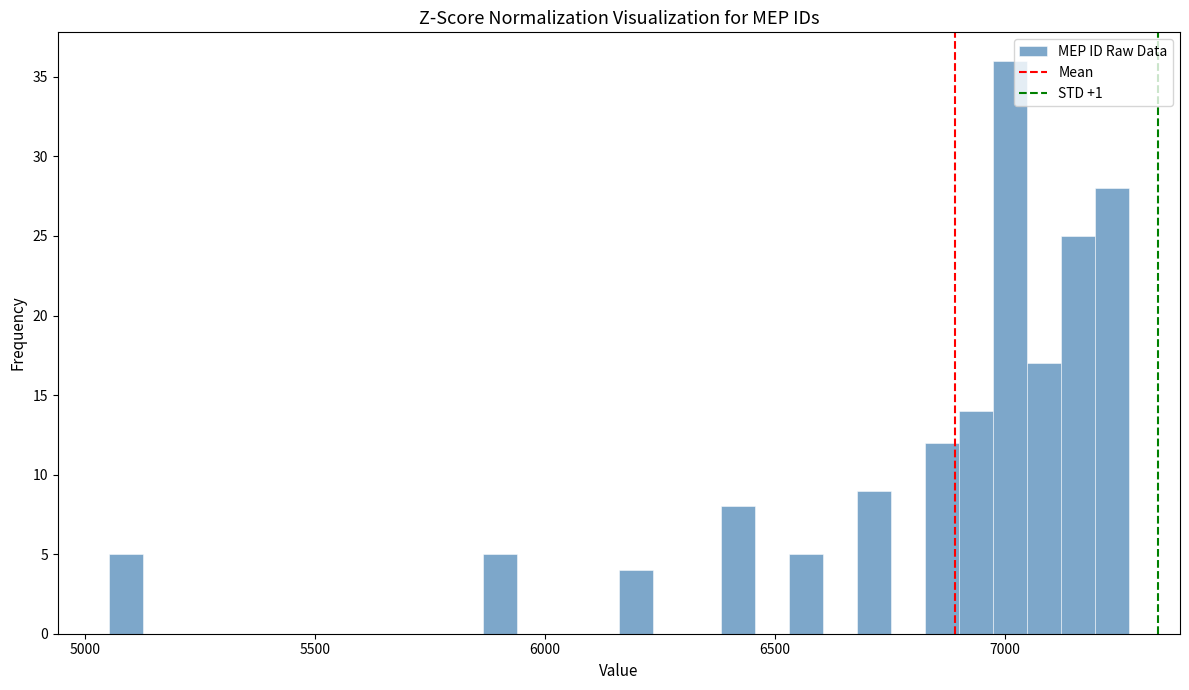

Around what value on the x-axis is the tallest bar? Give the approximate position of its centre, as read against the axis.

7000